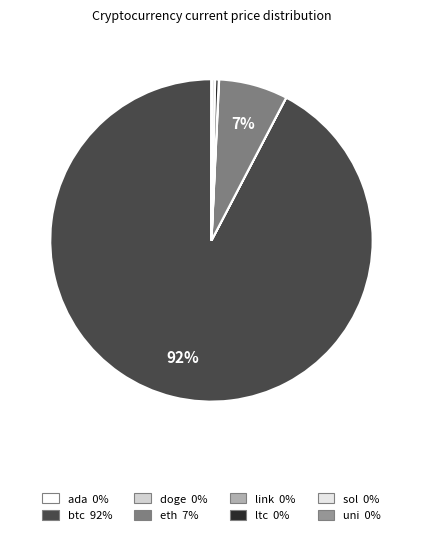

What is the largest slice in the pie chart?

btc